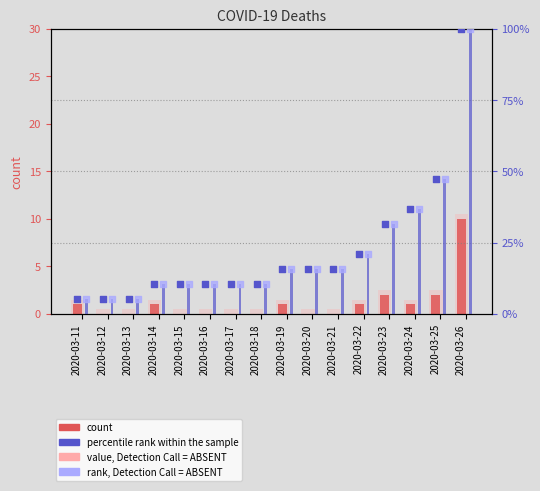

Which series contains the lowest Y value?

count